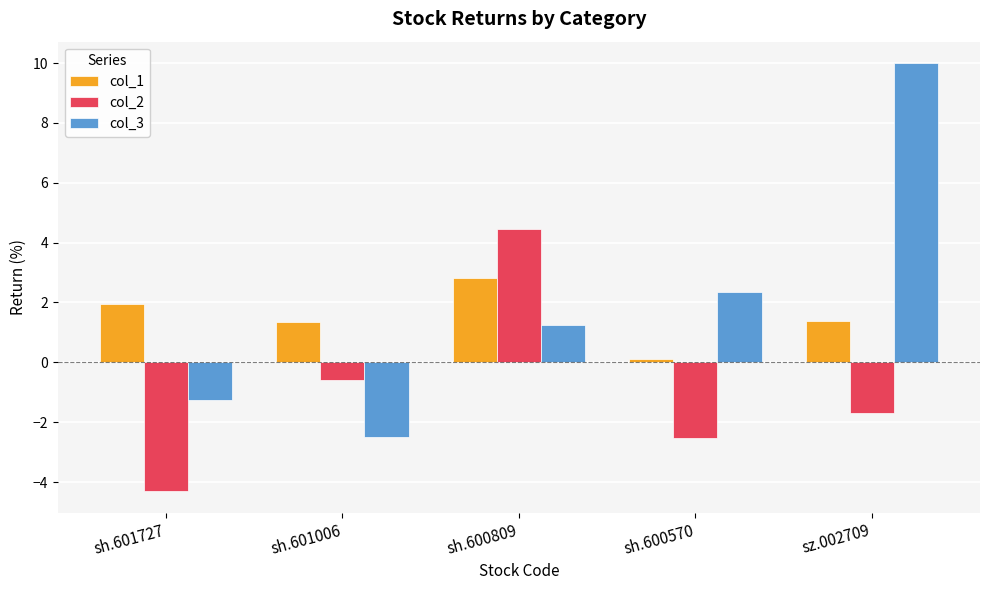

At how many categories does at least one series exceed 6?

1